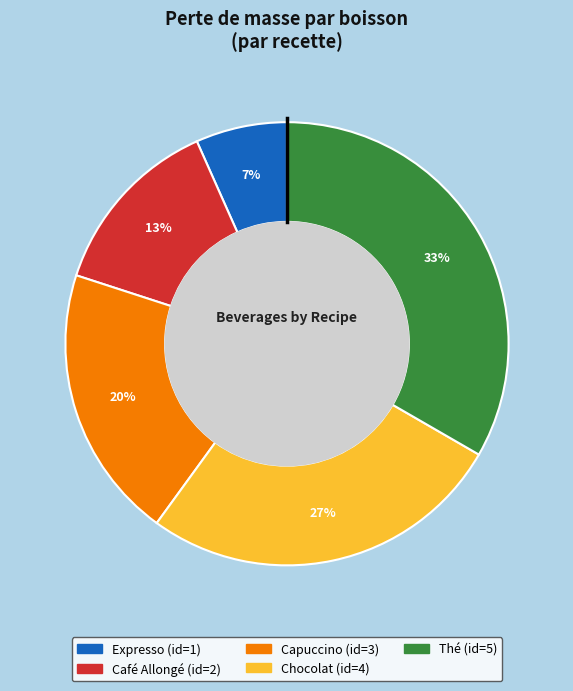

Which category has the biggest portion of the pie?

Thé